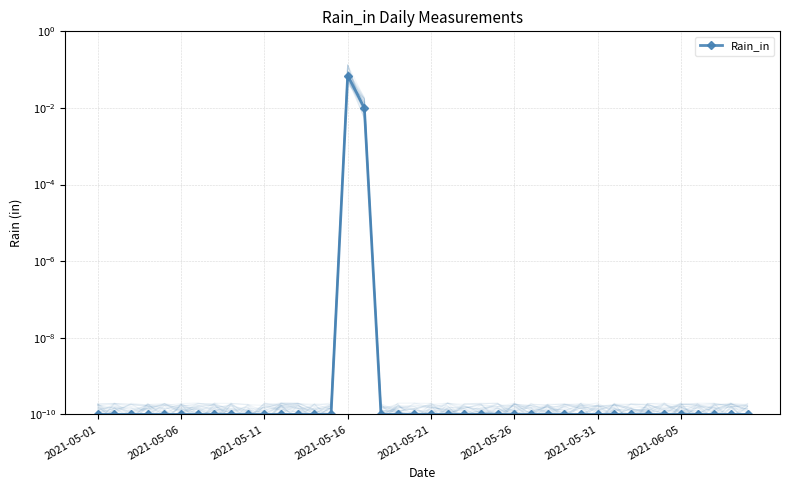

At which category does the data reach its first local peak?

2021-05-16